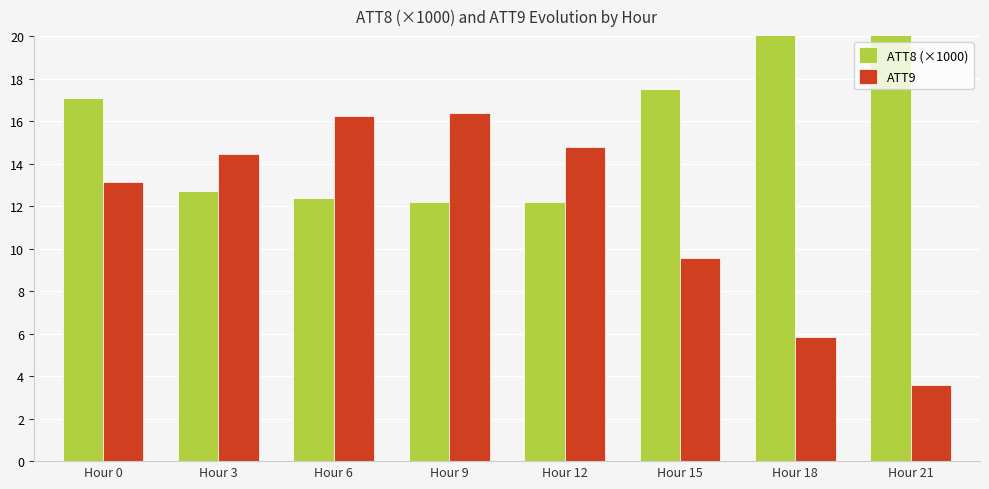

What is the sum of the ATT9 values at Hour 0 and Hour 9?

29.5